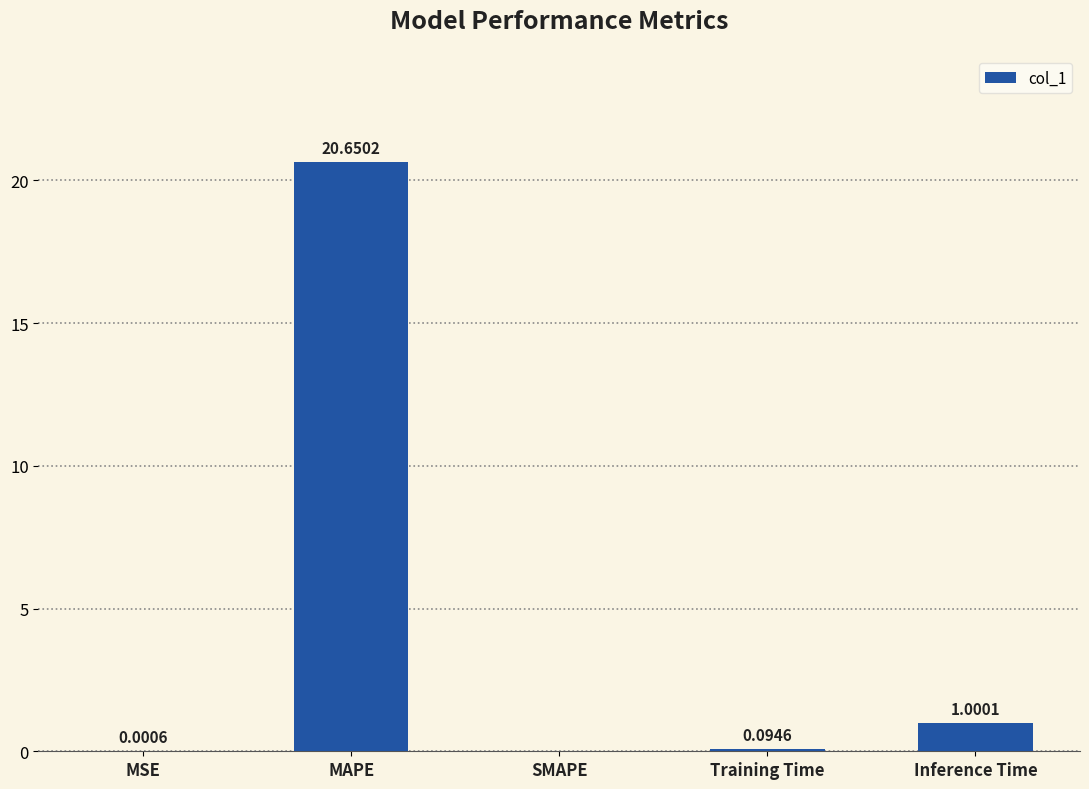

Between Training Time and MSE, which is larger?

Training Time